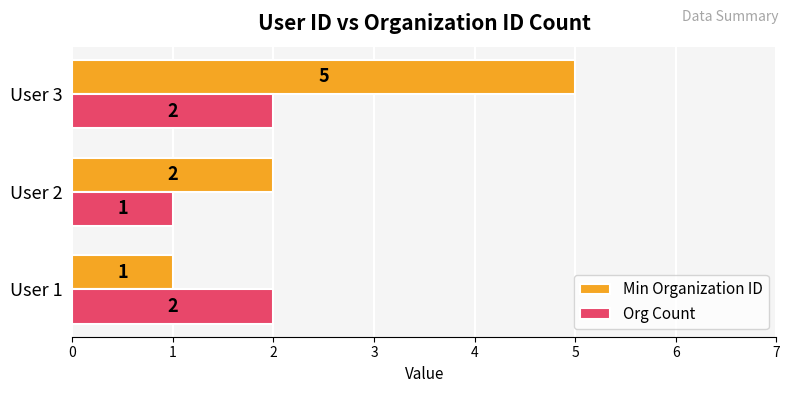

How many categories are shown in the chart?

3